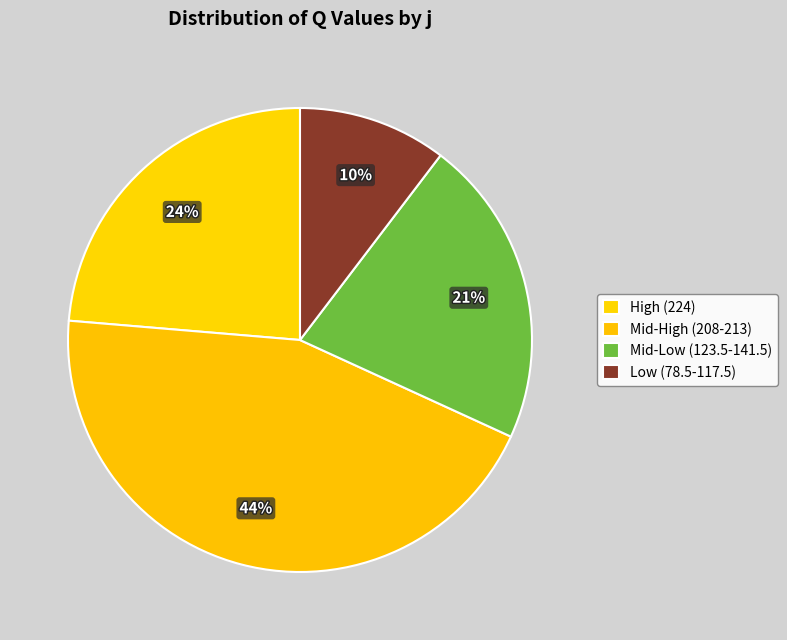

How many slices are in this pie chart?

4